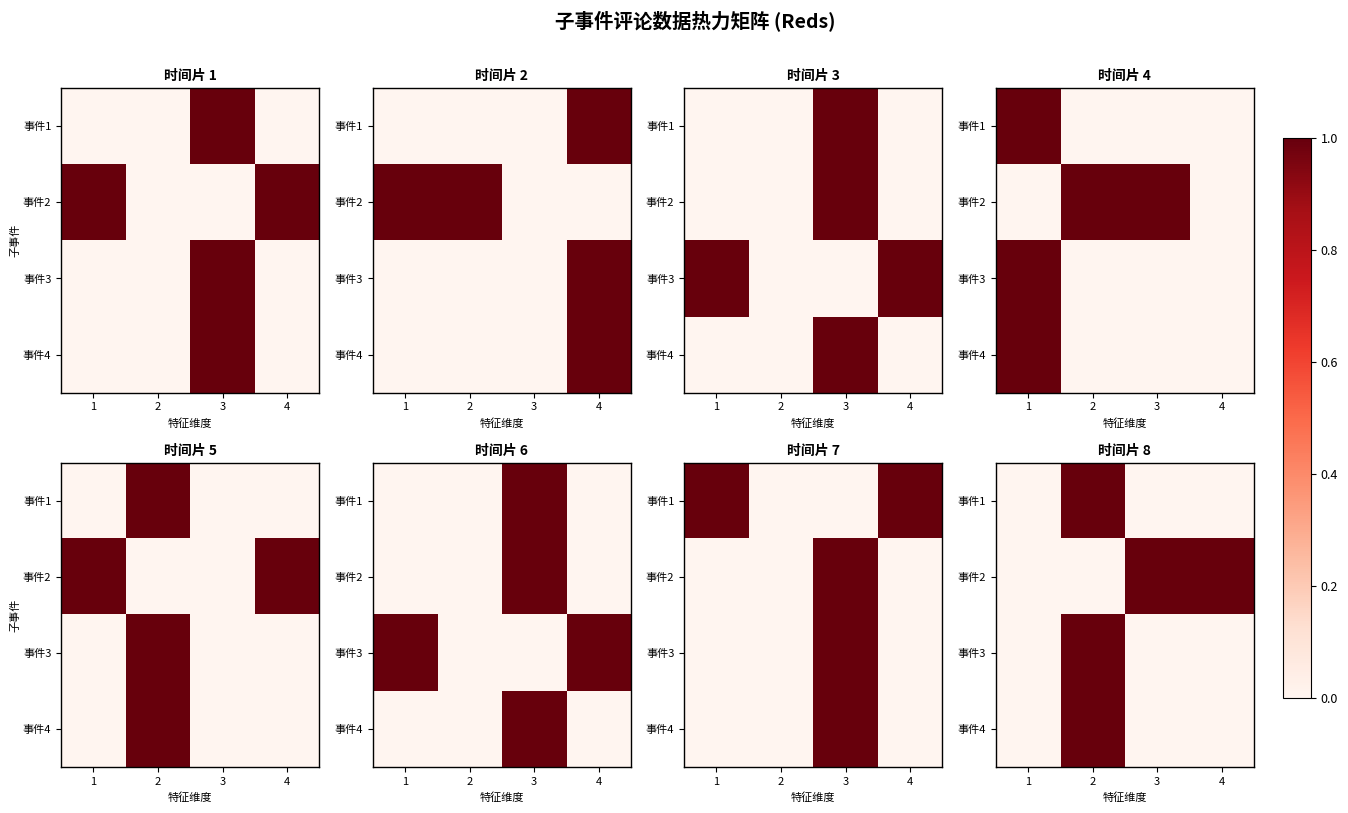

How many values in 事件2 are above zero?

2